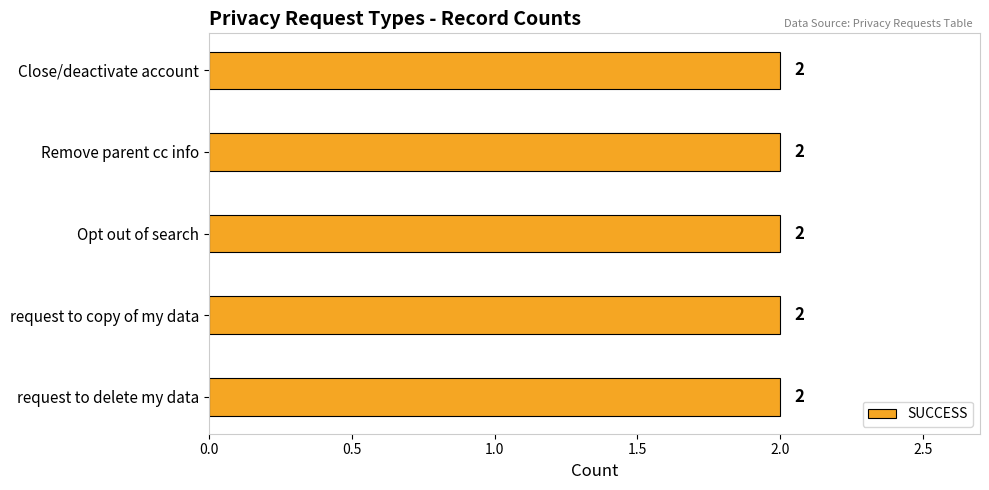

Which series has the largest range (max minus min)?

SUCCESS